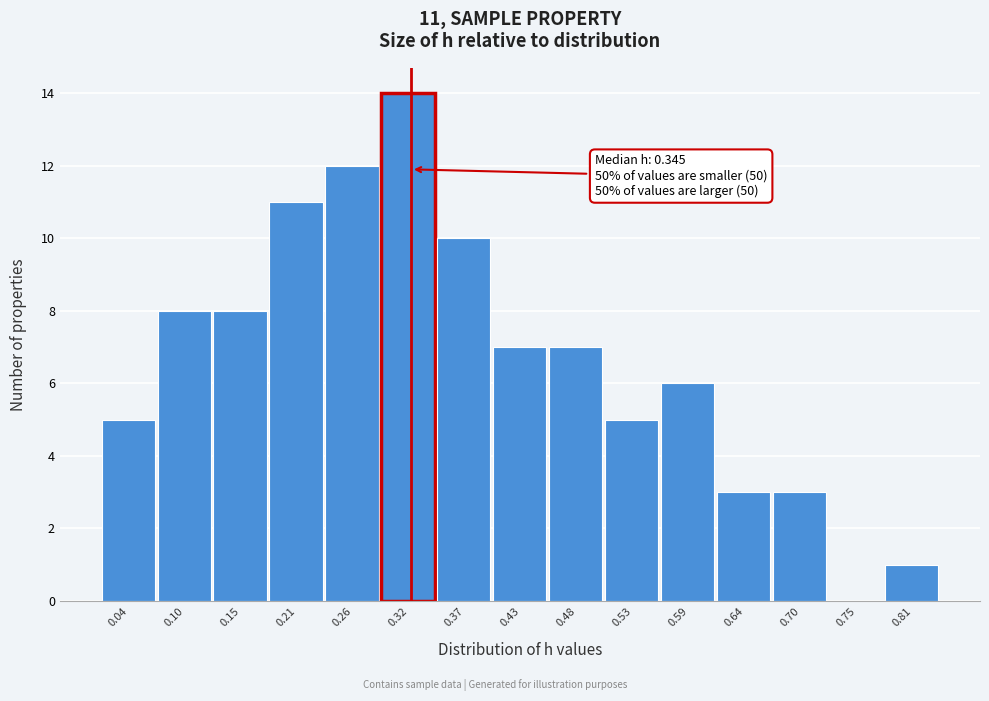

Reading right to left, what are all the values shown in this chart?

0.81=1	0.75=0	0.70=3	0.64=3	0.59=6	0.53=5	0.48=7	0.43=7	0.37=10	0.32=14	0.26=12	0.21=11	0.15=8	0.10=8	0.04=5